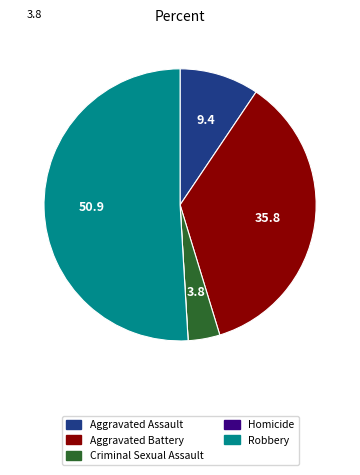

Is it true that Aggravated Assault is 9% of the pie?

True